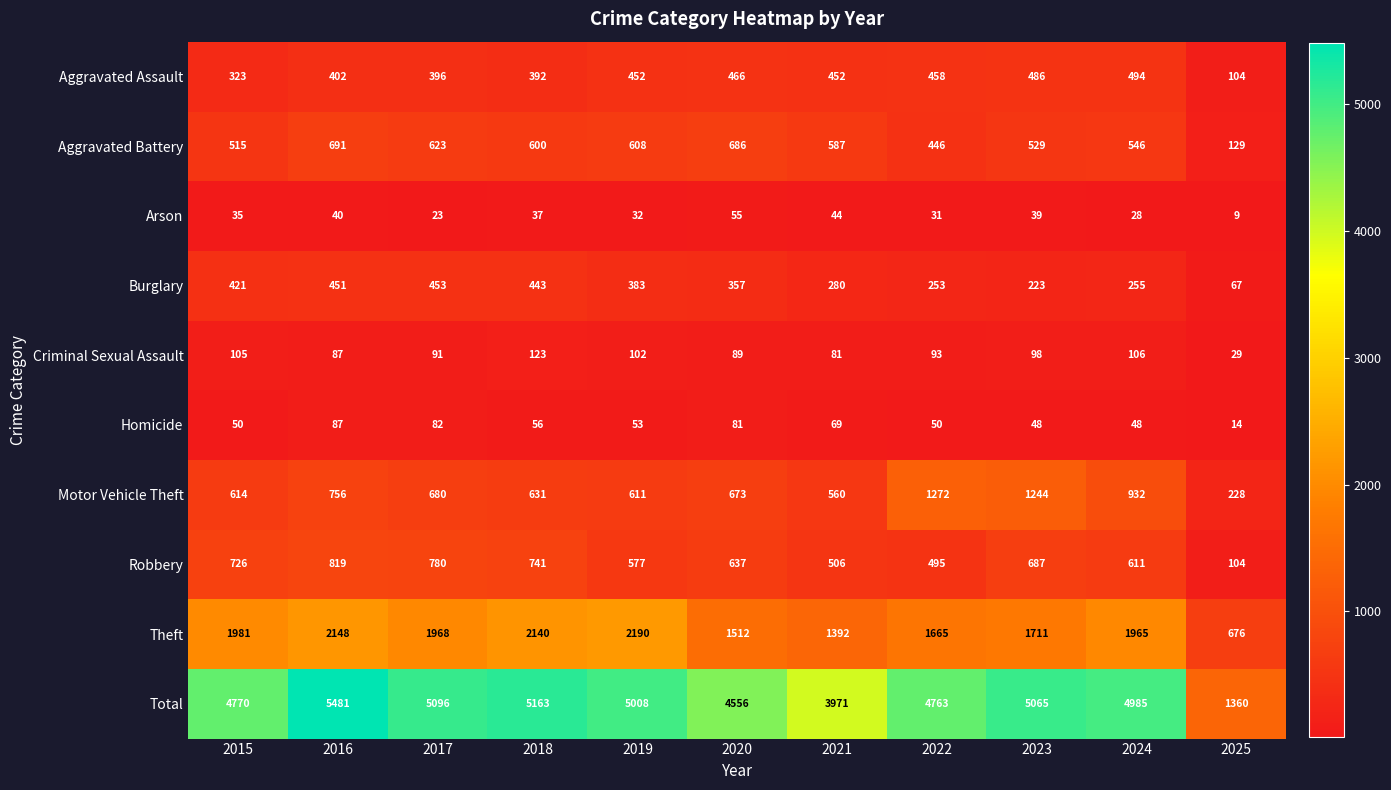

Where is Arson nearest to the value 32?

2019